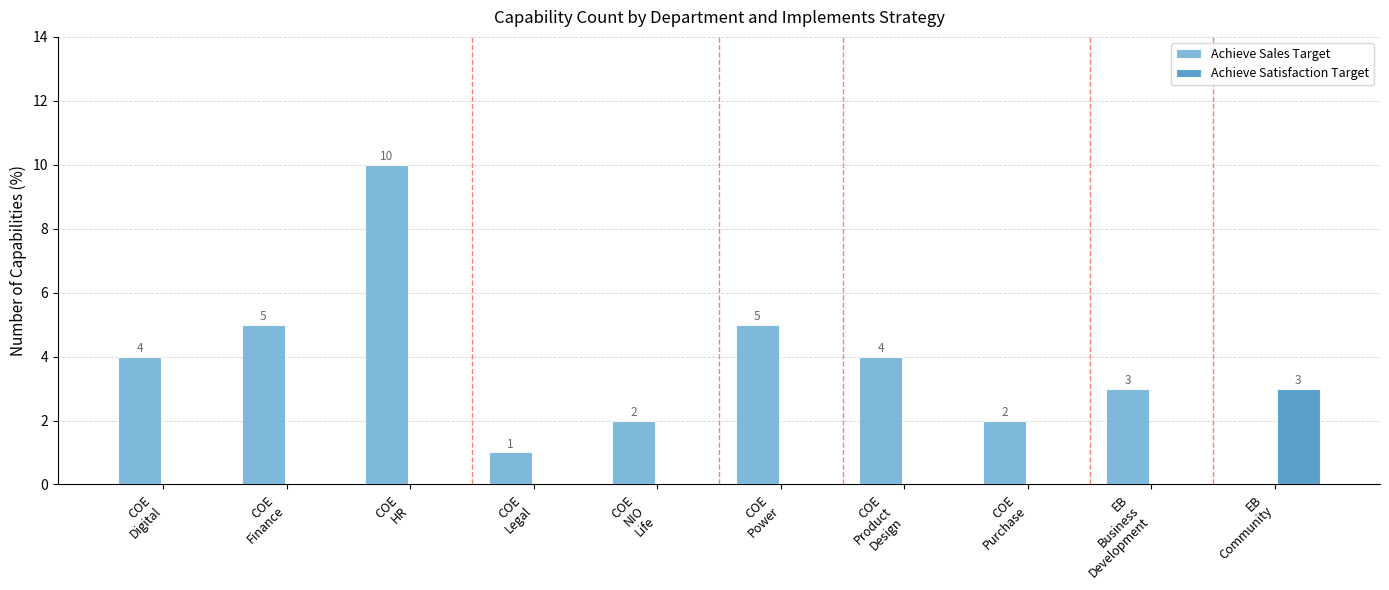

What is the sum of all Achieve Satisfaction Target values?

3